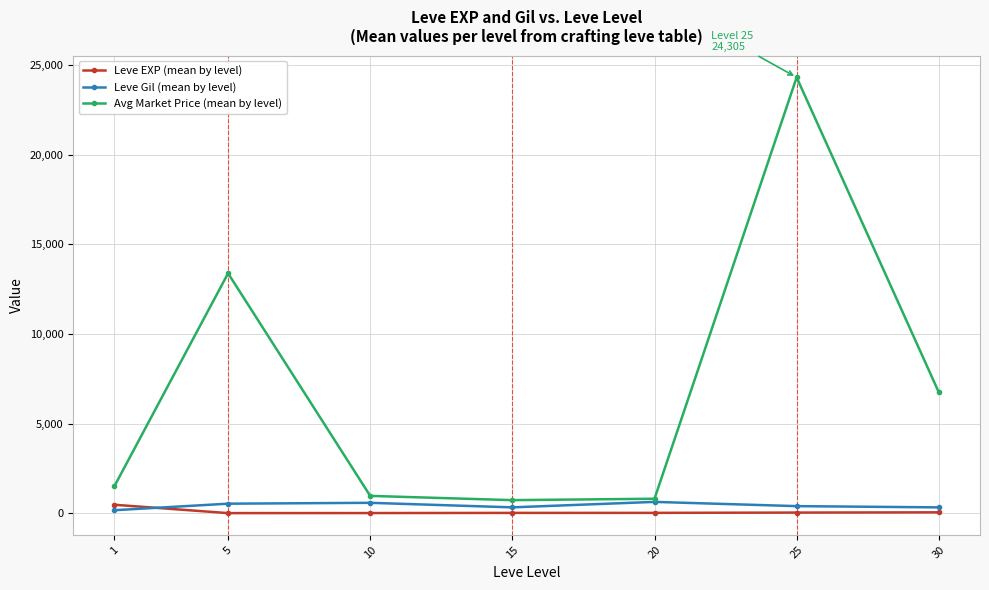

True or false: Leve Gil (mean by level) has more than 0 interior local peaks.

True